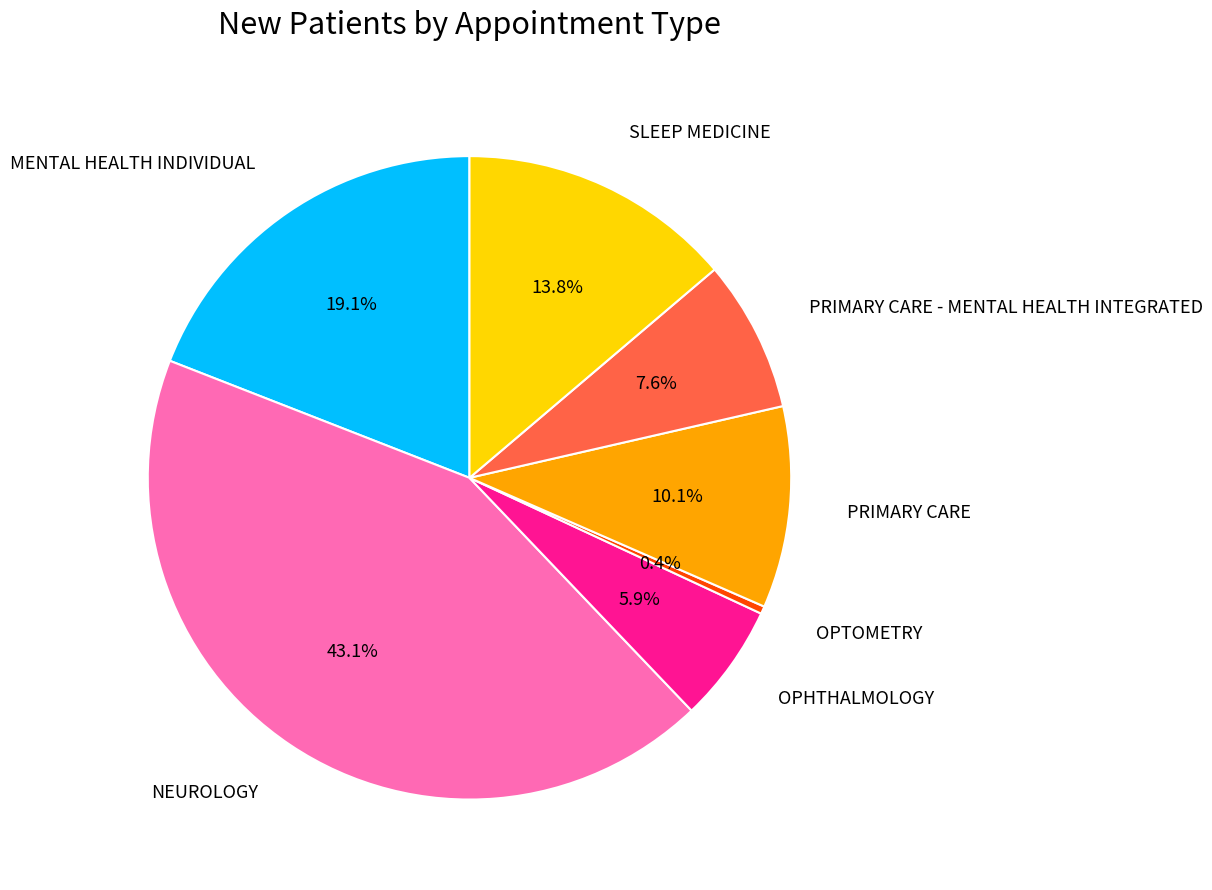

To the nearest percent, what portion does PRIMARY CARE represent?

10%